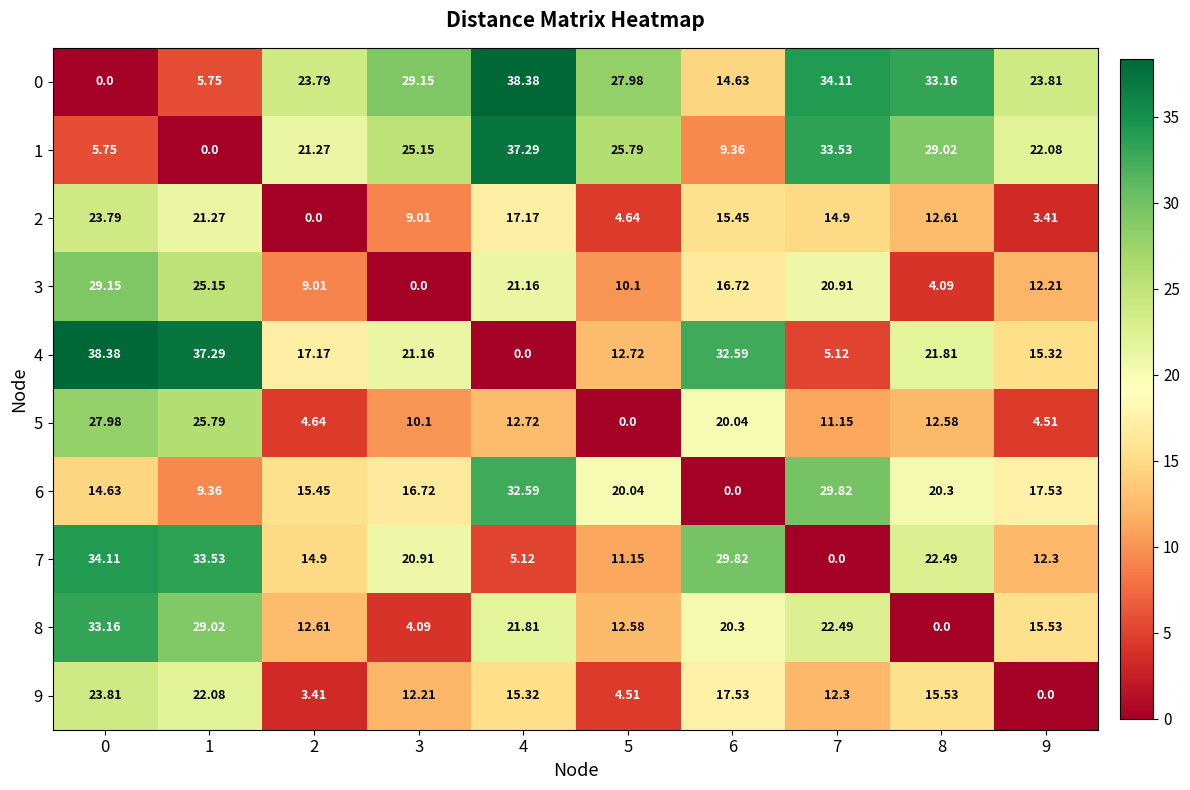

Is the value of 1 at 9 greater than the value of 5 at 0?

No